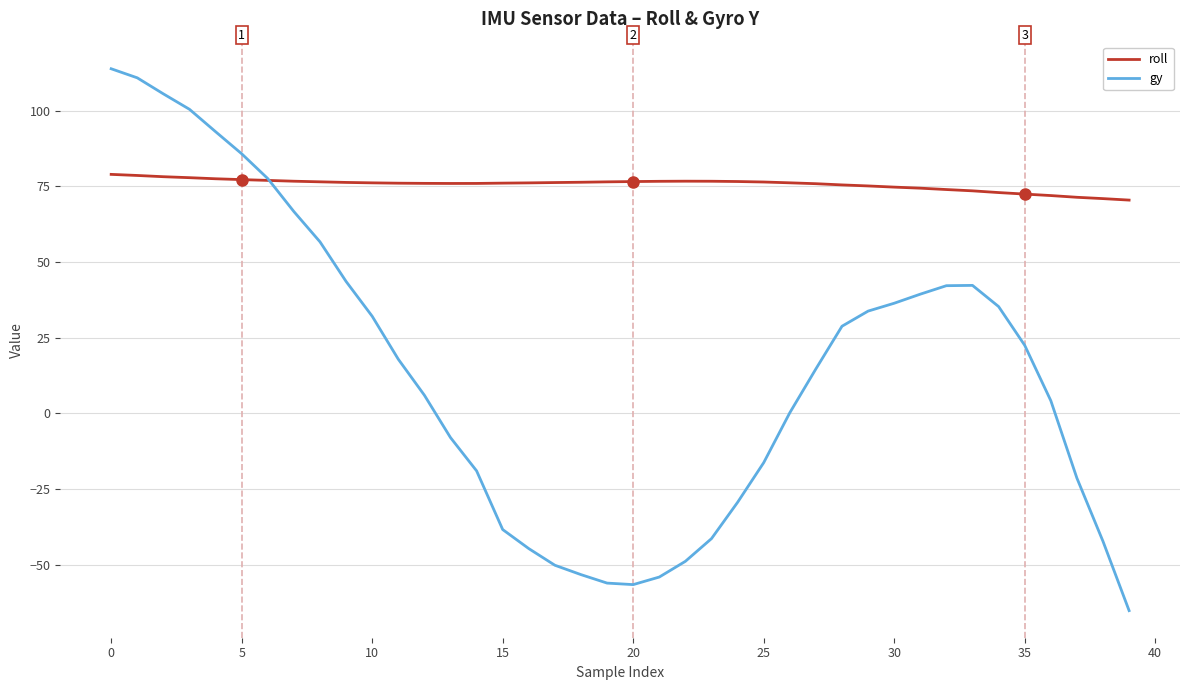

How many times do gy and roll cross each other?

1